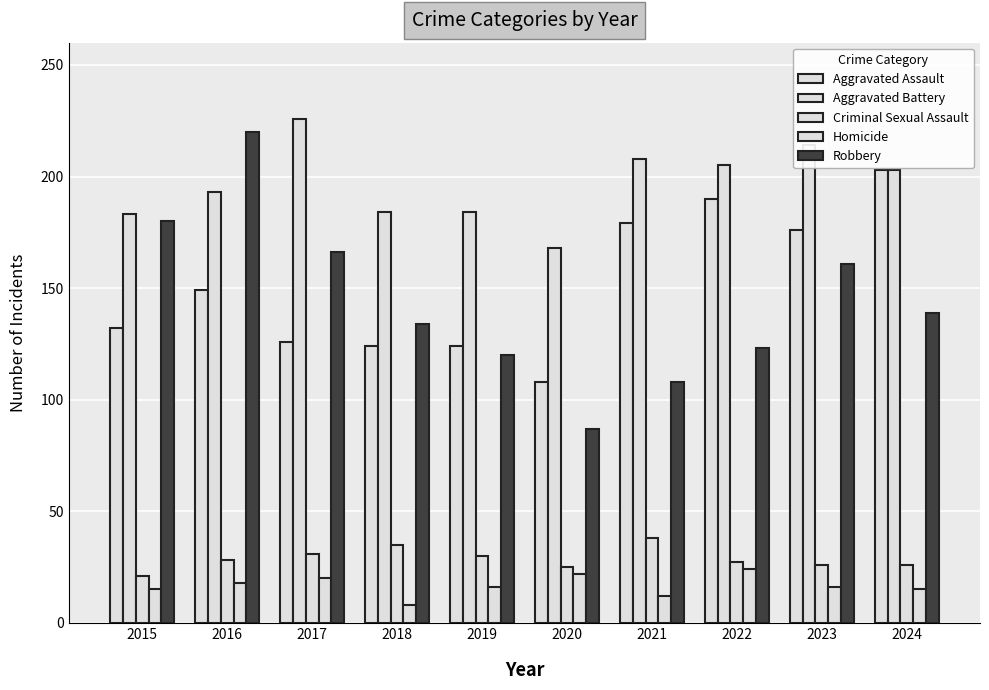

List the labels in order of Aggravated Assault value, smallest first.

2020, 2018, 2019, 2017, 2015, 2016, 2023, 2021, 2022, 2024